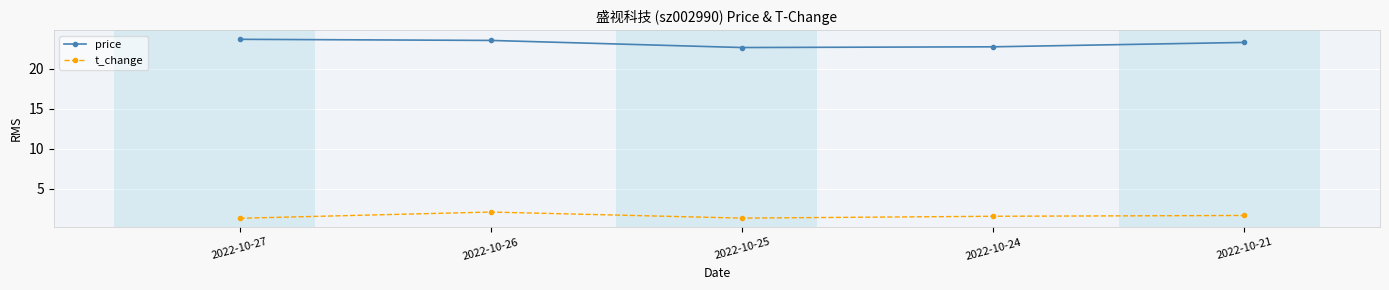

True or false: price and t_change cross at least once.

False